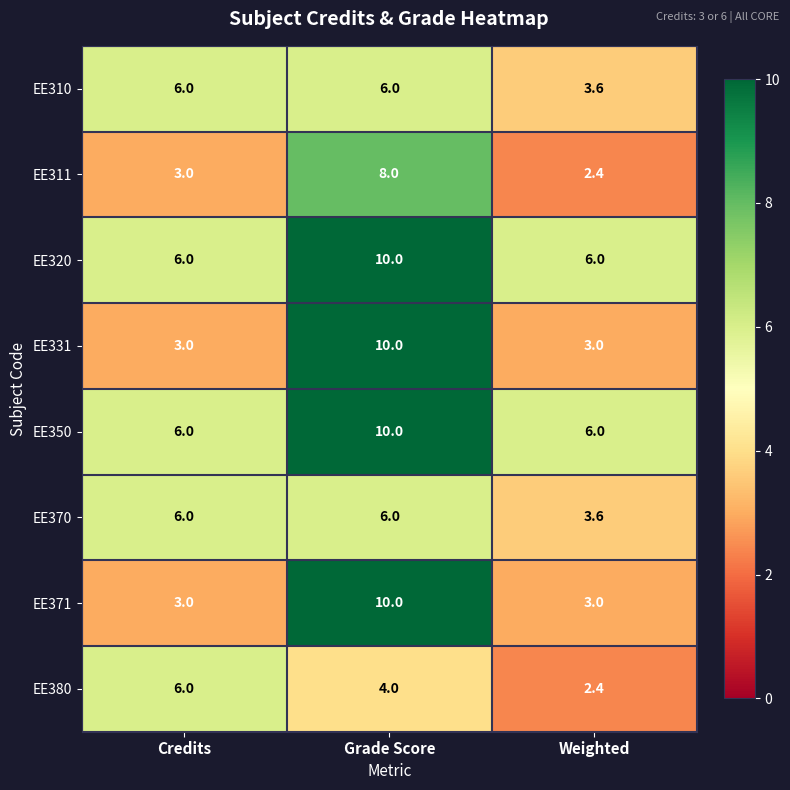

Rank the categories by EE380 value from highest to lowest.

Credits, Grade Score, Weighted